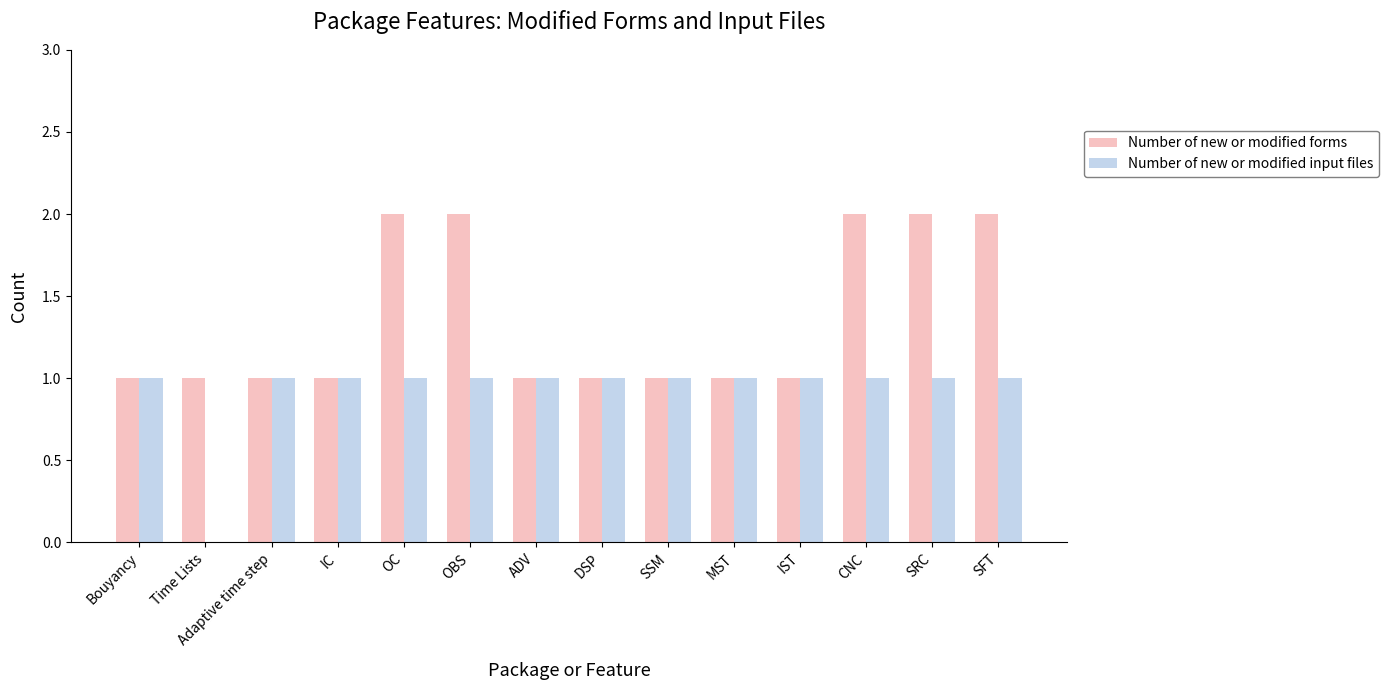

What is the sum of all Number of new or modified input files values?

13